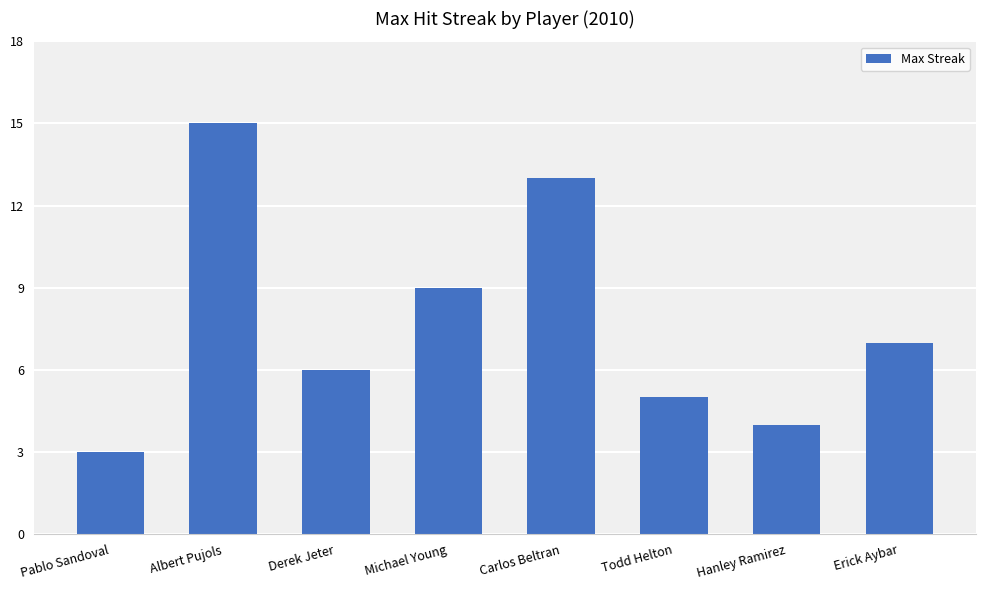

Reading left to right, extract all data points from this chart.

Pablo Sandoval=3	Albert Pujols=15	Derek Jeter=6	Michael Young=9	Carlos Beltran=13	Todd Helton=5	Hanley Ramirez=4	Erick Aybar=7